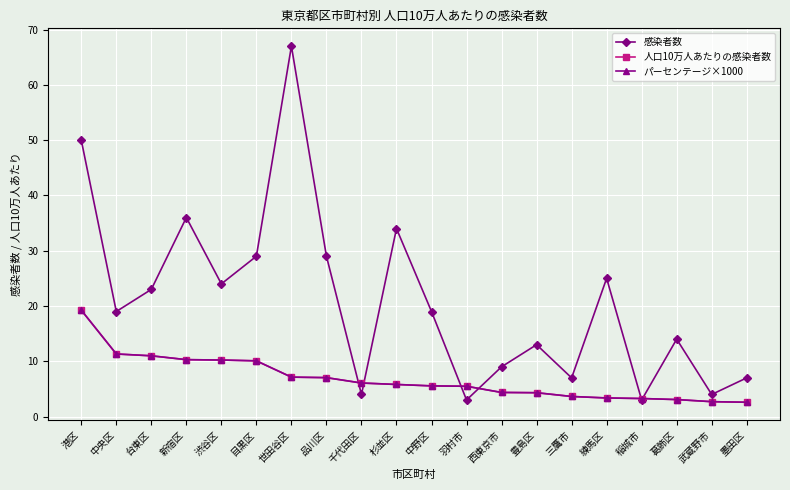

Does the chart have visible grid lines?

Yes